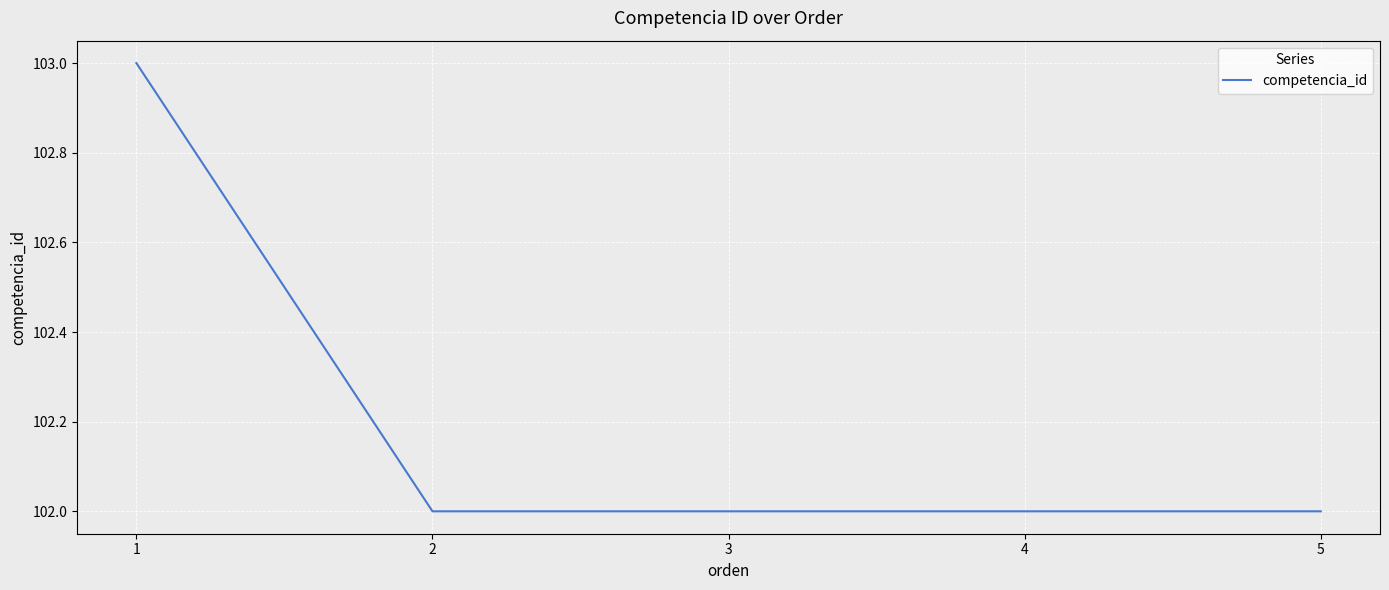

Approximately how many times larger is the value at 2 compared to 3?

1.0